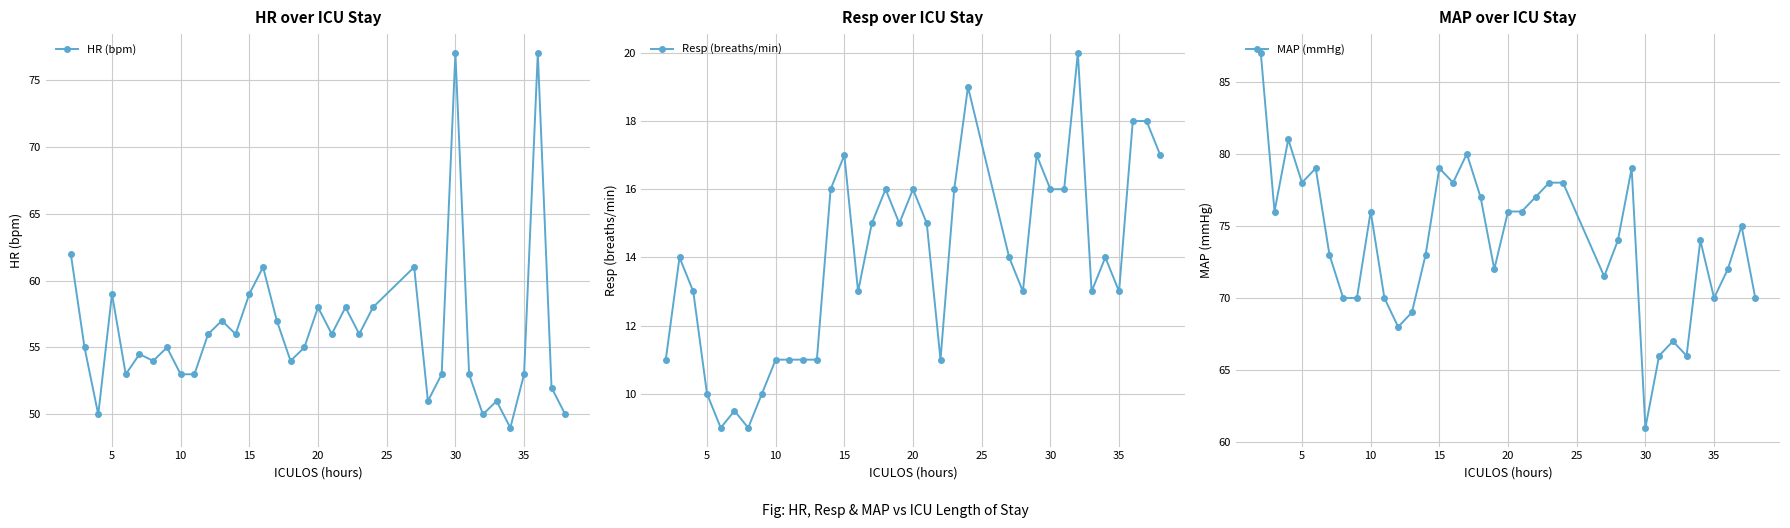

What is the average value of the Resp (breaths/min) series?

13.9